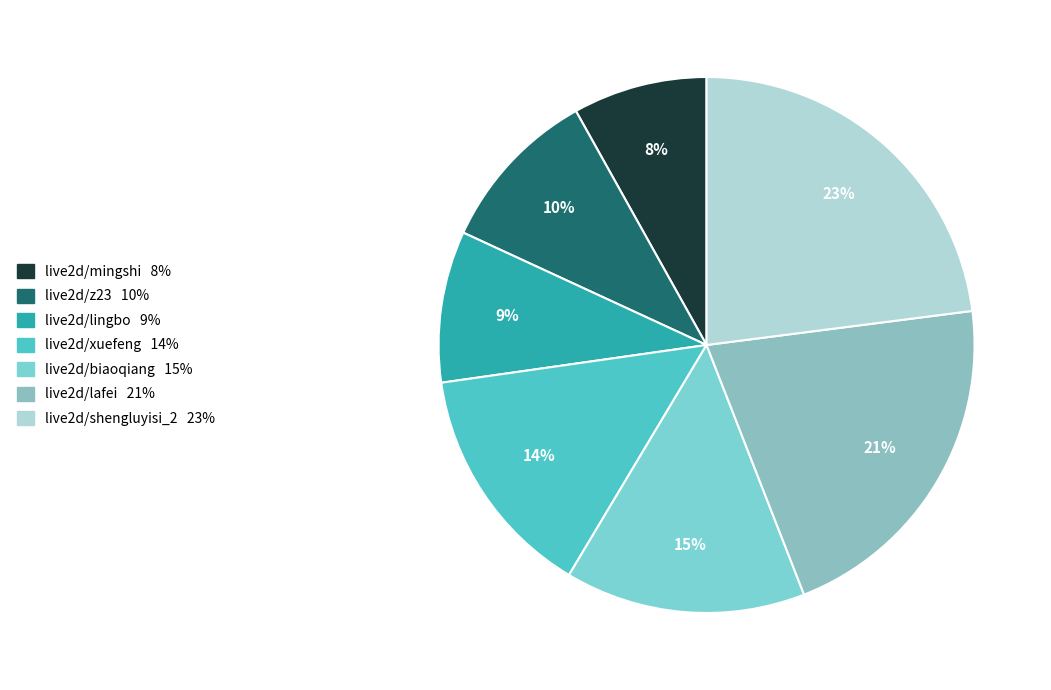

Approximately how many times larger is the value at live2d/shengluyisi_2 compared to live2d/lafei?

1.1